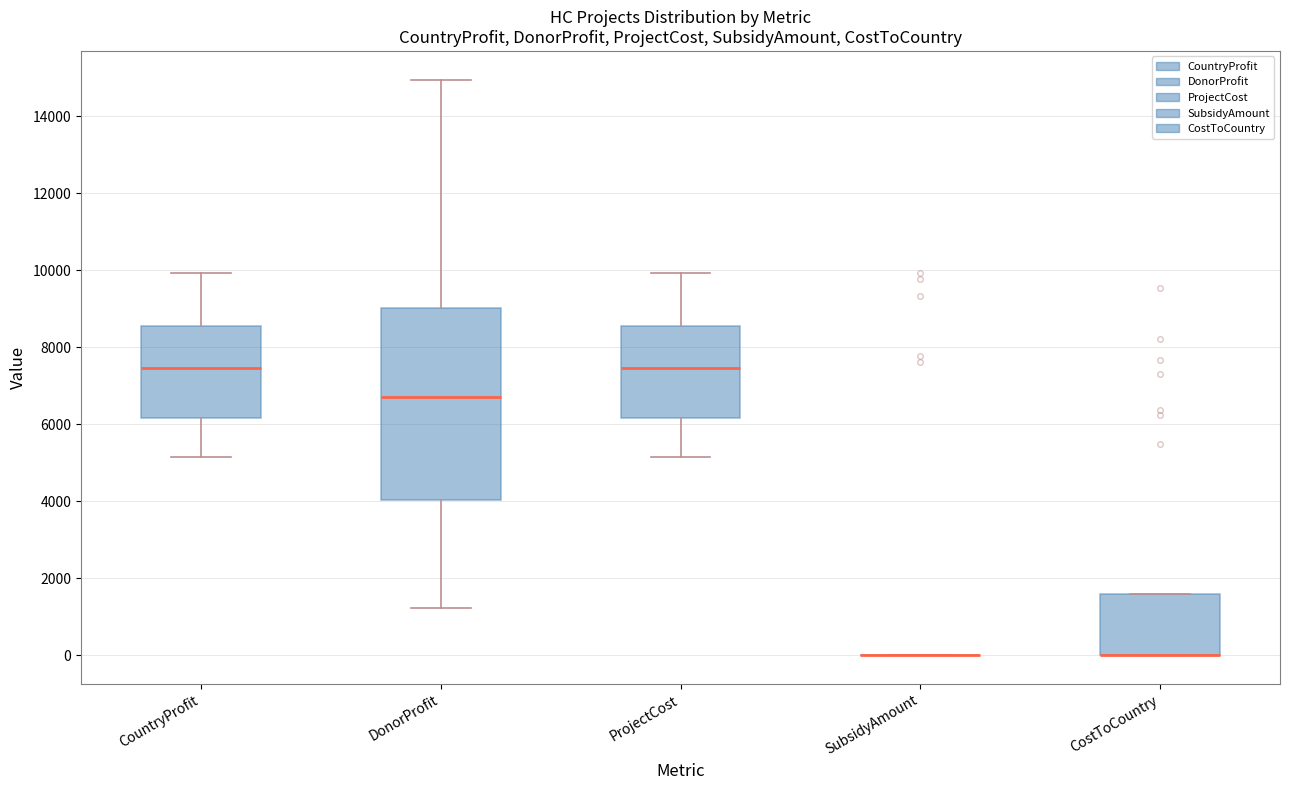

Comparing the boxes themselves (not the whiskers), which one is the tallest?

DonorProfit